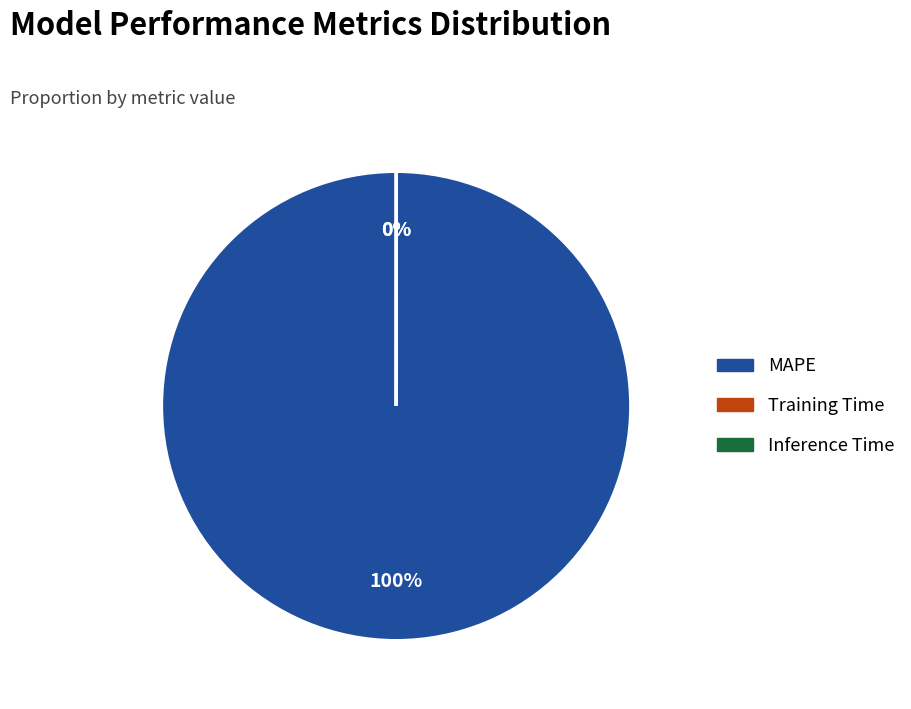

The Training Time slice represents 0% of the pie. True or false?

True